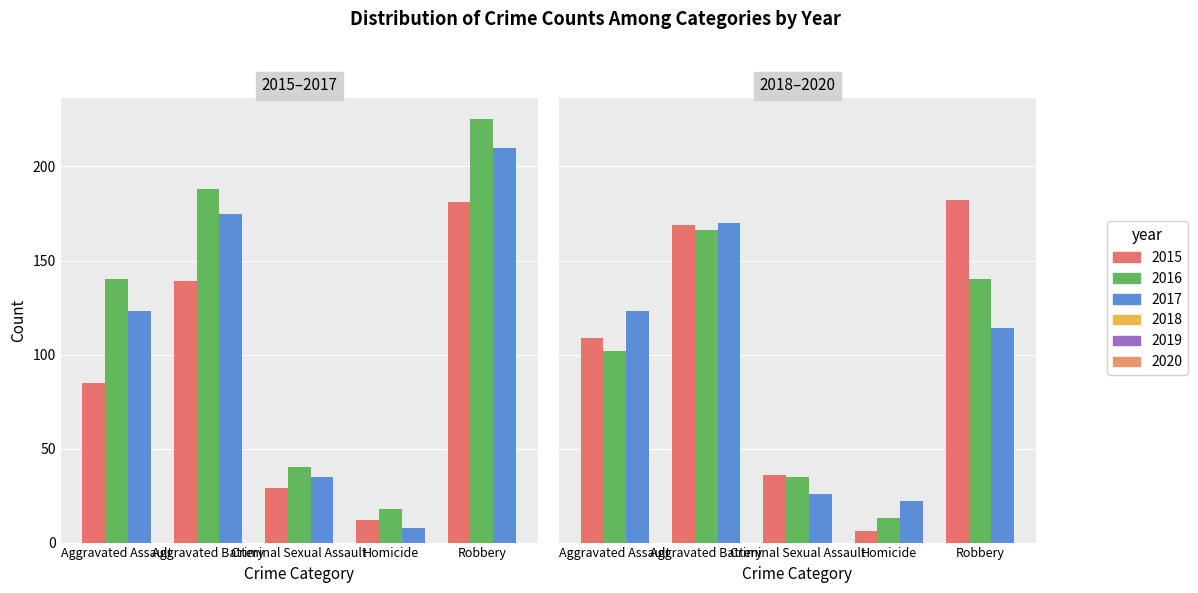

Reading left to right, what are all the values shown in this chart?

2015: Aggravated Assault=85	Aggravated Battery=139	Criminal Sexual Assault=29	Homicide=12	Robbery=181
2016: Aggravated Assault=140	Aggravated Battery=188	Criminal Sexual Assault=40	Homicide=18	Robbery=225
2017: Aggravated Assault=123	Aggravated Battery=175	Criminal Sexual Assault=35	Homicide=8	Robbery=210
2018: Aggravated Assault=109	Aggravated Battery=169	Criminal Sexual Assault=36	Homicide=6	Robbery=182
2019: Aggravated Assault=102	Aggravated Battery=166	Criminal Sexual Assault=35	Homicide=13	Robbery=140
2020: Aggravated Assault=123	Aggravated Battery=170	Criminal Sexual Assault=26	Homicide=22	Robbery=114